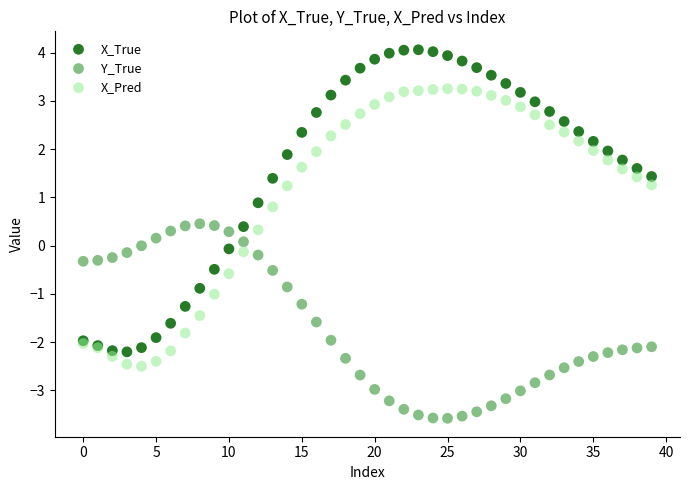

Which series contains the lowest Y value?

Y_True